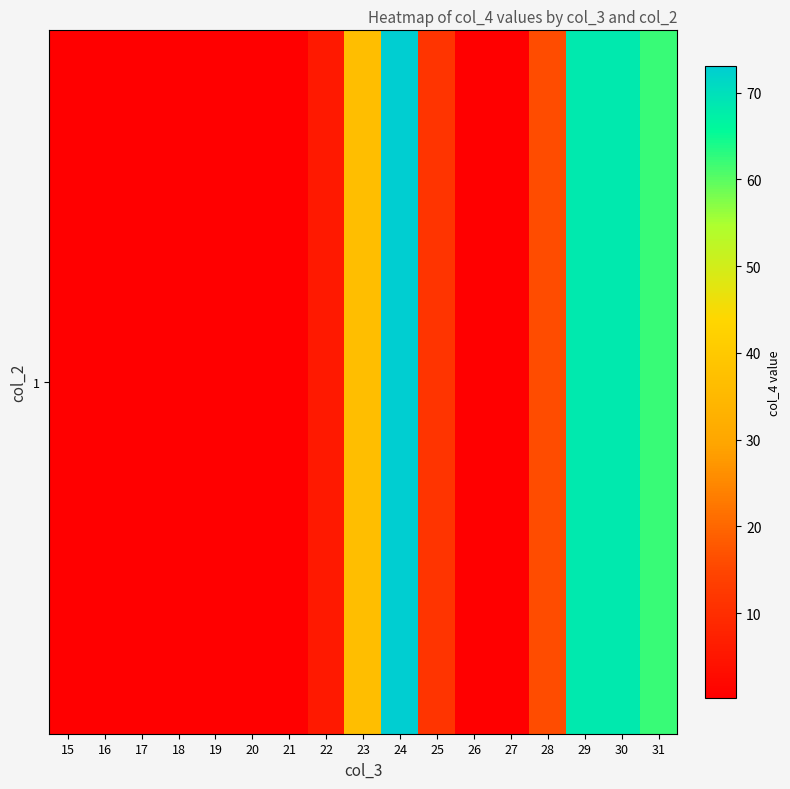

Rank the categories by value from lowest to highest.

17, 16, 18, 15, 19, 20, 21, 26, 27, 22, 25, 28, 23, 31, 29, 30, 24